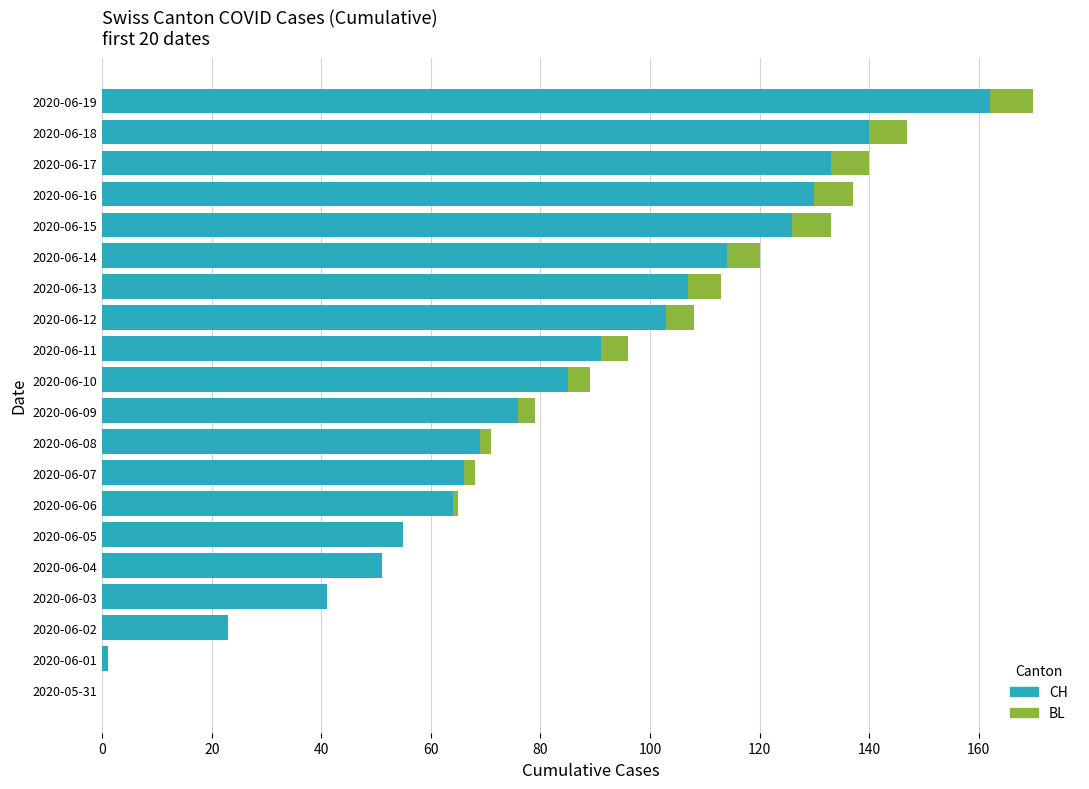

What is the total value across all series at 2020-06-18?

147